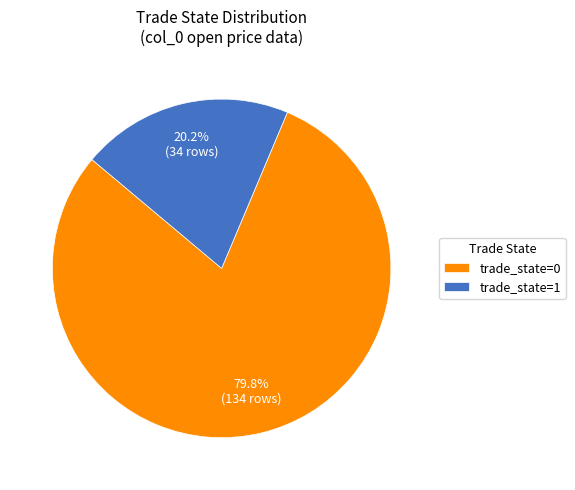

What is the largest slice in the pie chart?

trade_state=0